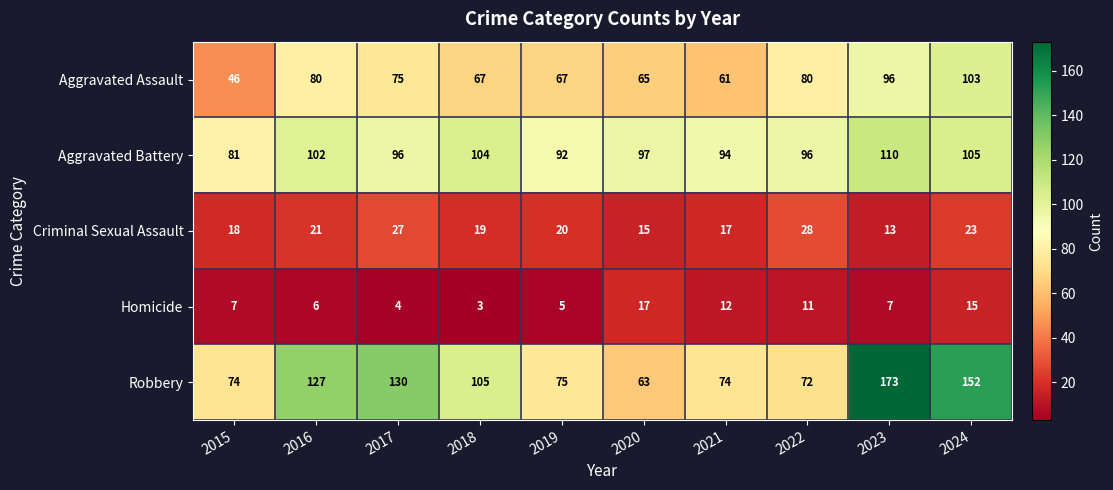

What is the difference between the highest and lowest values at 2021?

82